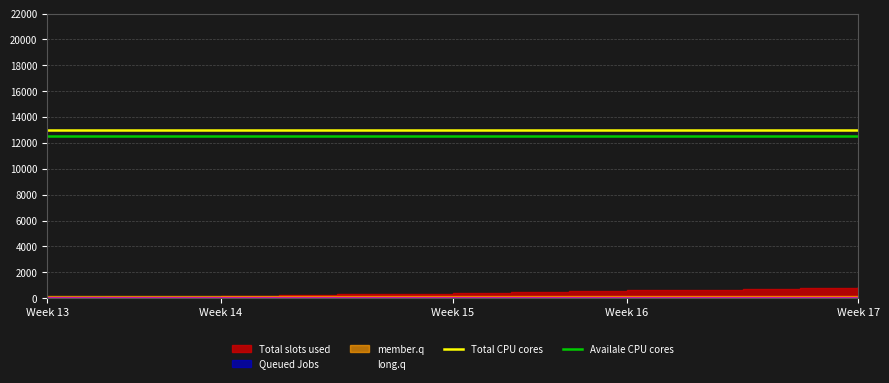

What is the highest value of the Total CPU cores series?

13000